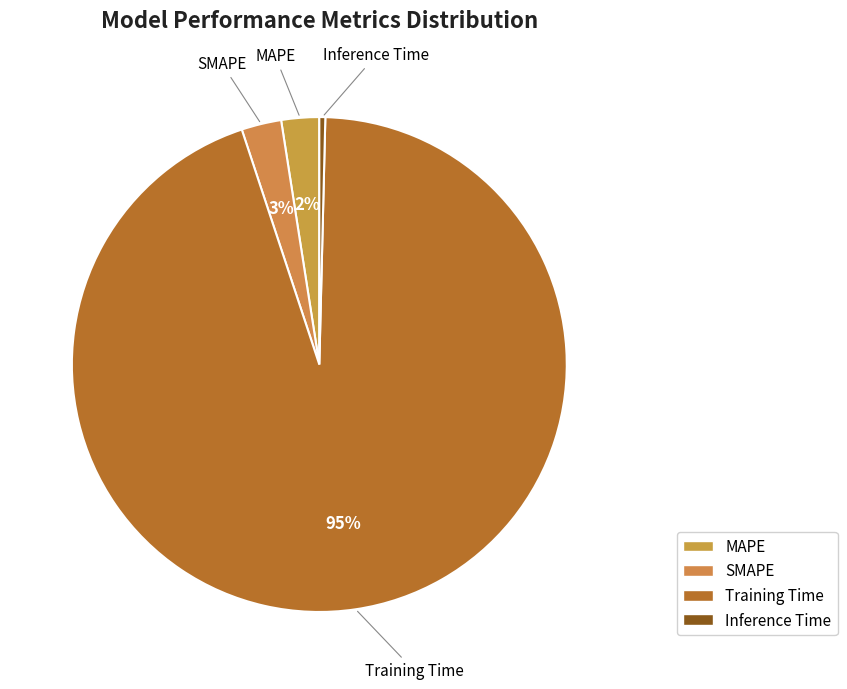

To the nearest percent, what is the difference between the Training Time and SMAPE slice percentages?

92%